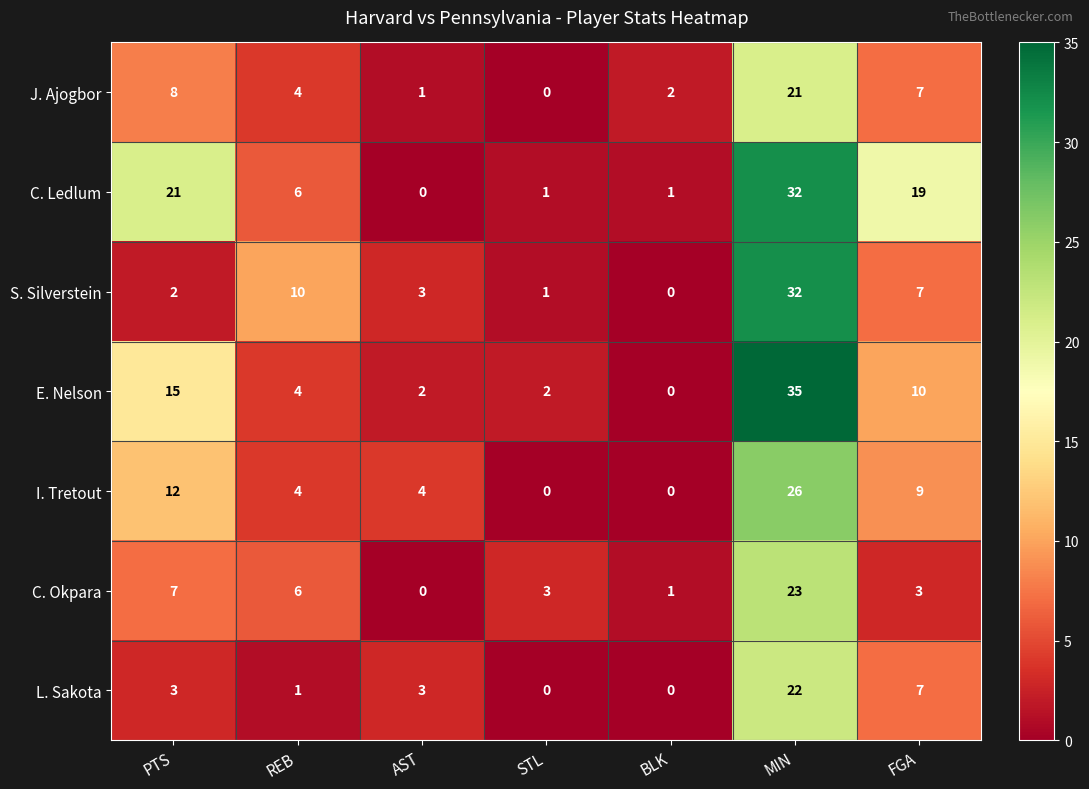

What is the difference between the maximum and minimum values in the J. Ajogbor series?

21